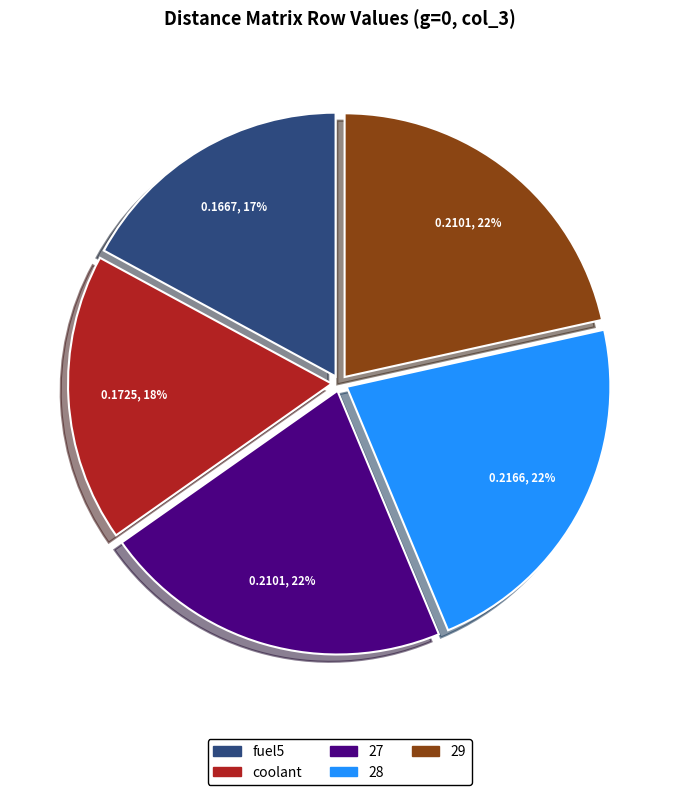

To the nearest percent, what is the difference between the largest and smallest slice percentages?

5%